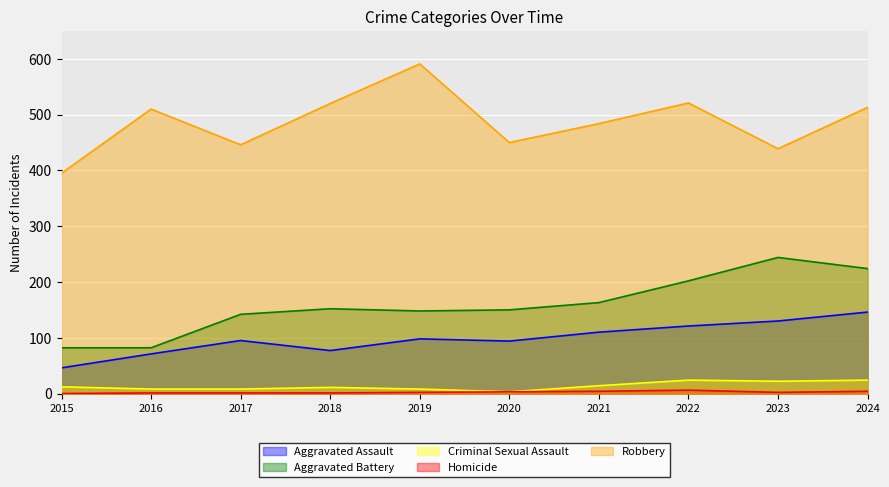

True or false: Aggravated Battery has more than 1 points higher than both neighbors.

True